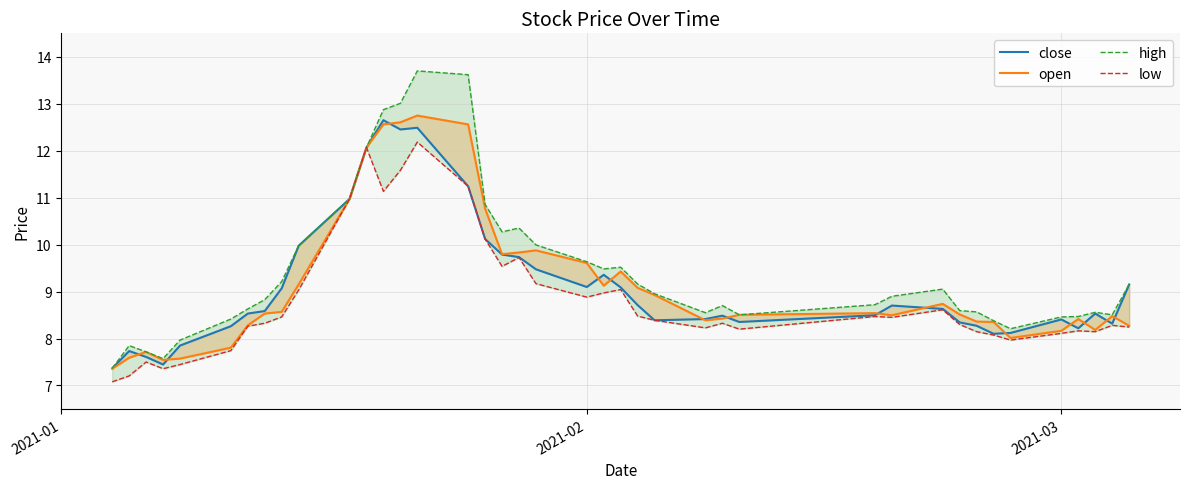

The value of open at 39 is 10.8. True or false?

False